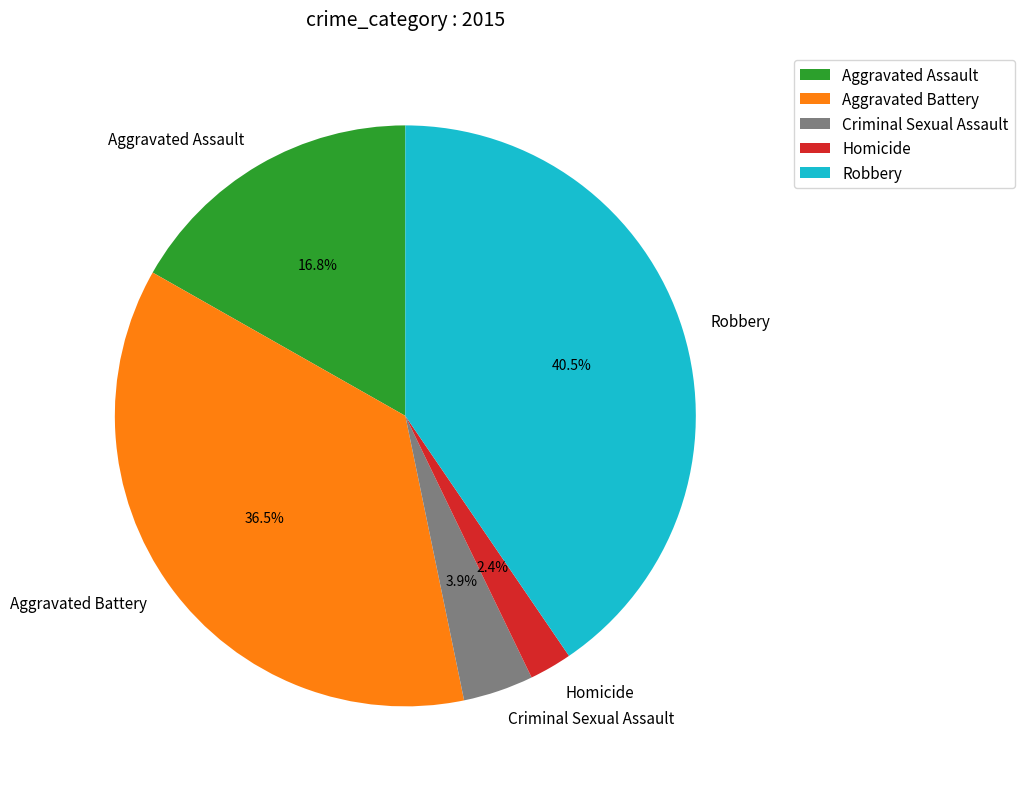

Does any single category account for the majority?

No